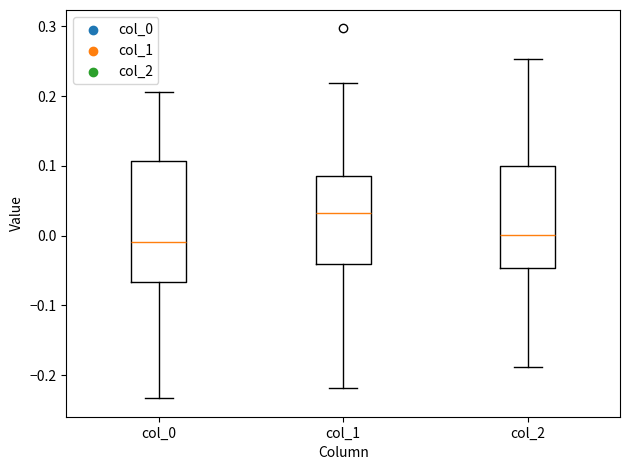

Which box has the lowest median line?

col_0